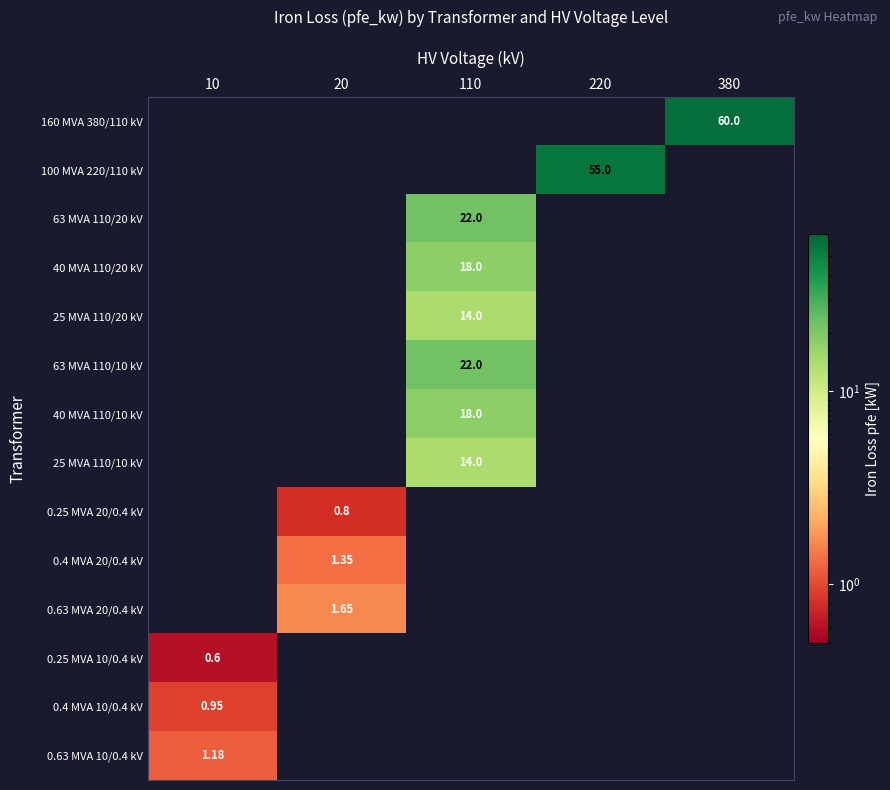

What is the maximum value shown in the chart?

60.0